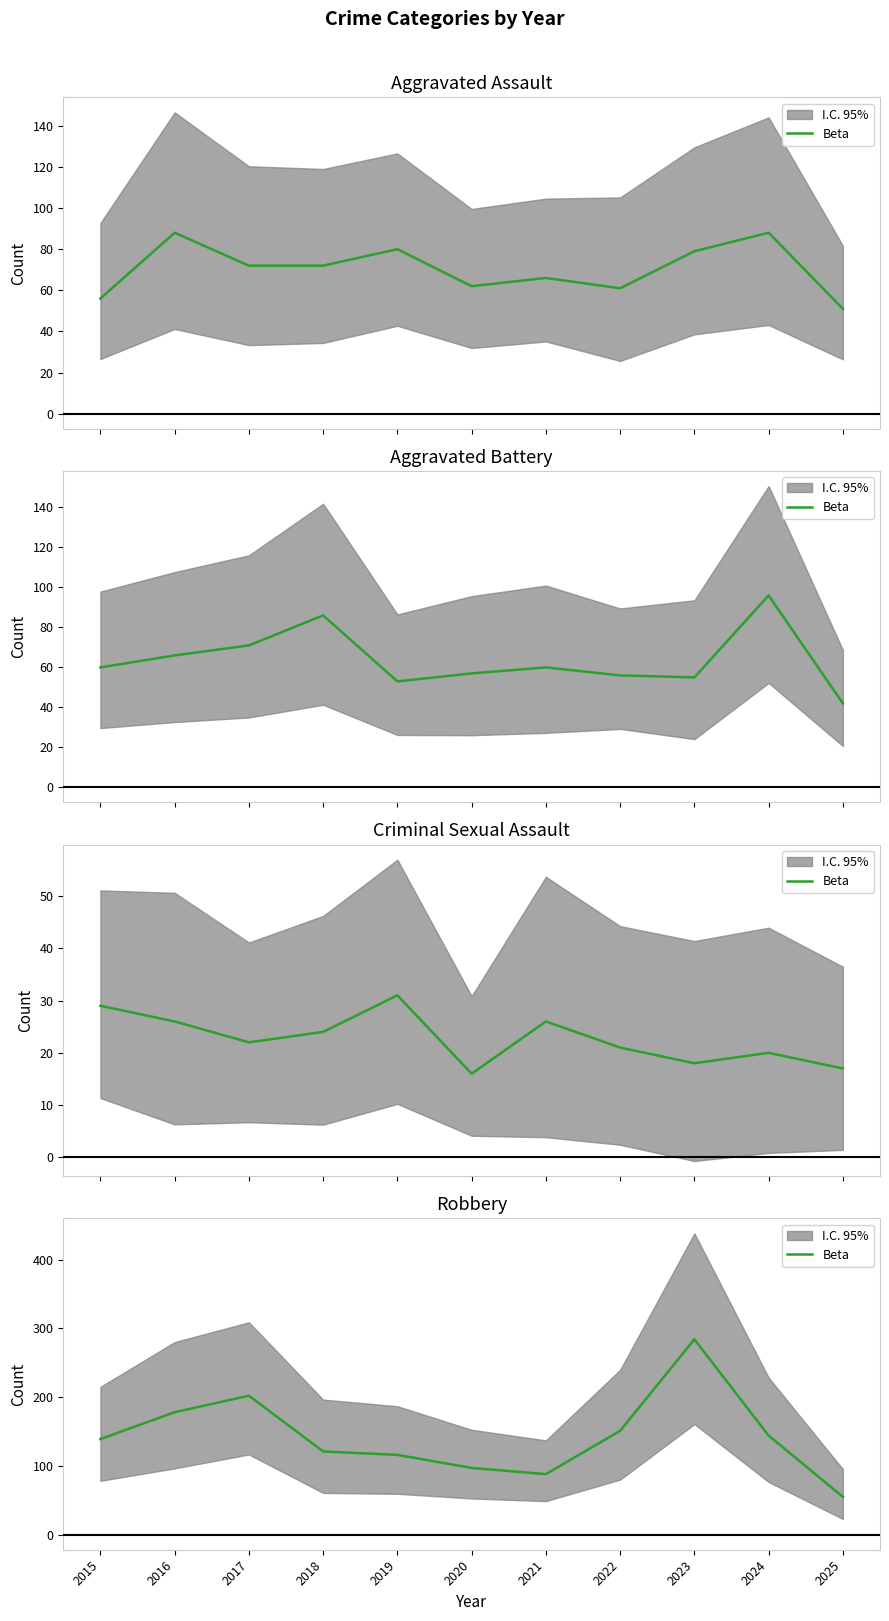

What is the greatest value displayed?

284